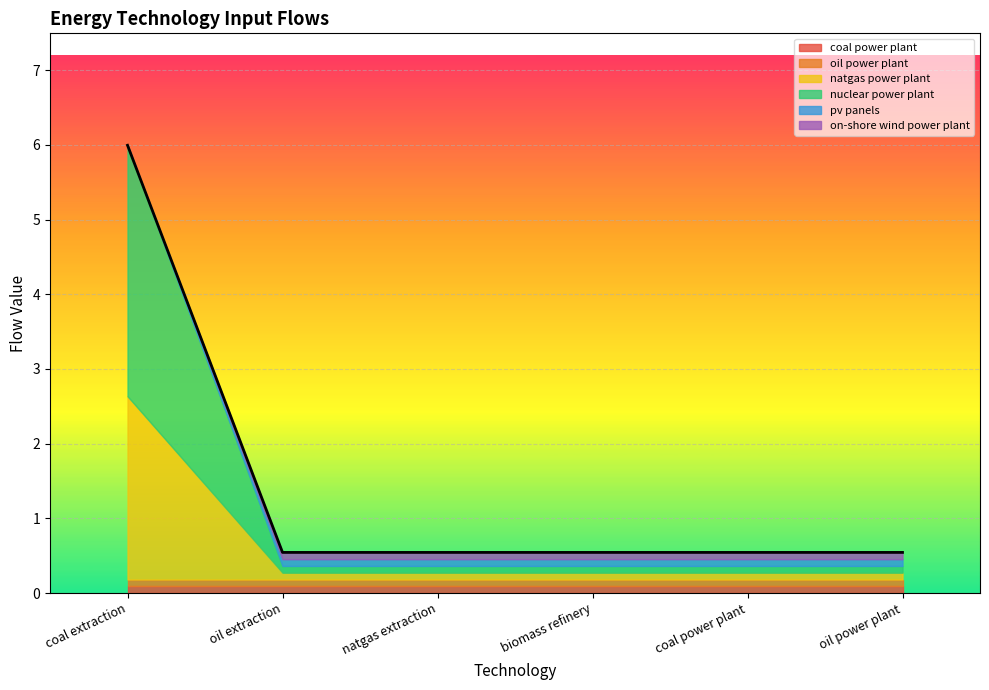

Is it true that nuclear power plant equals 6.0 at coal extraction?

False